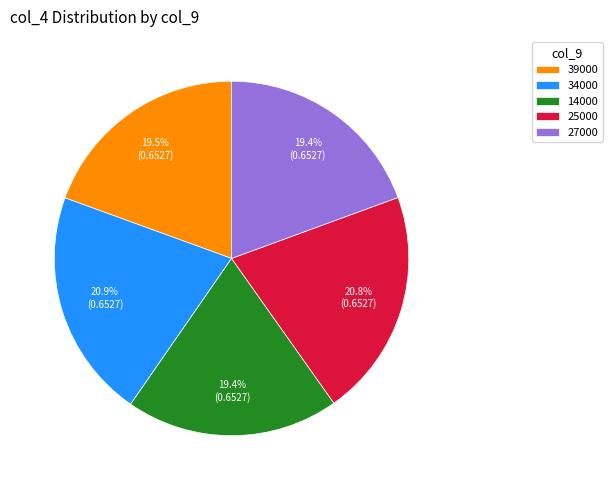

Combined, what portion of the pie is 27000 and 34000?

40.3%